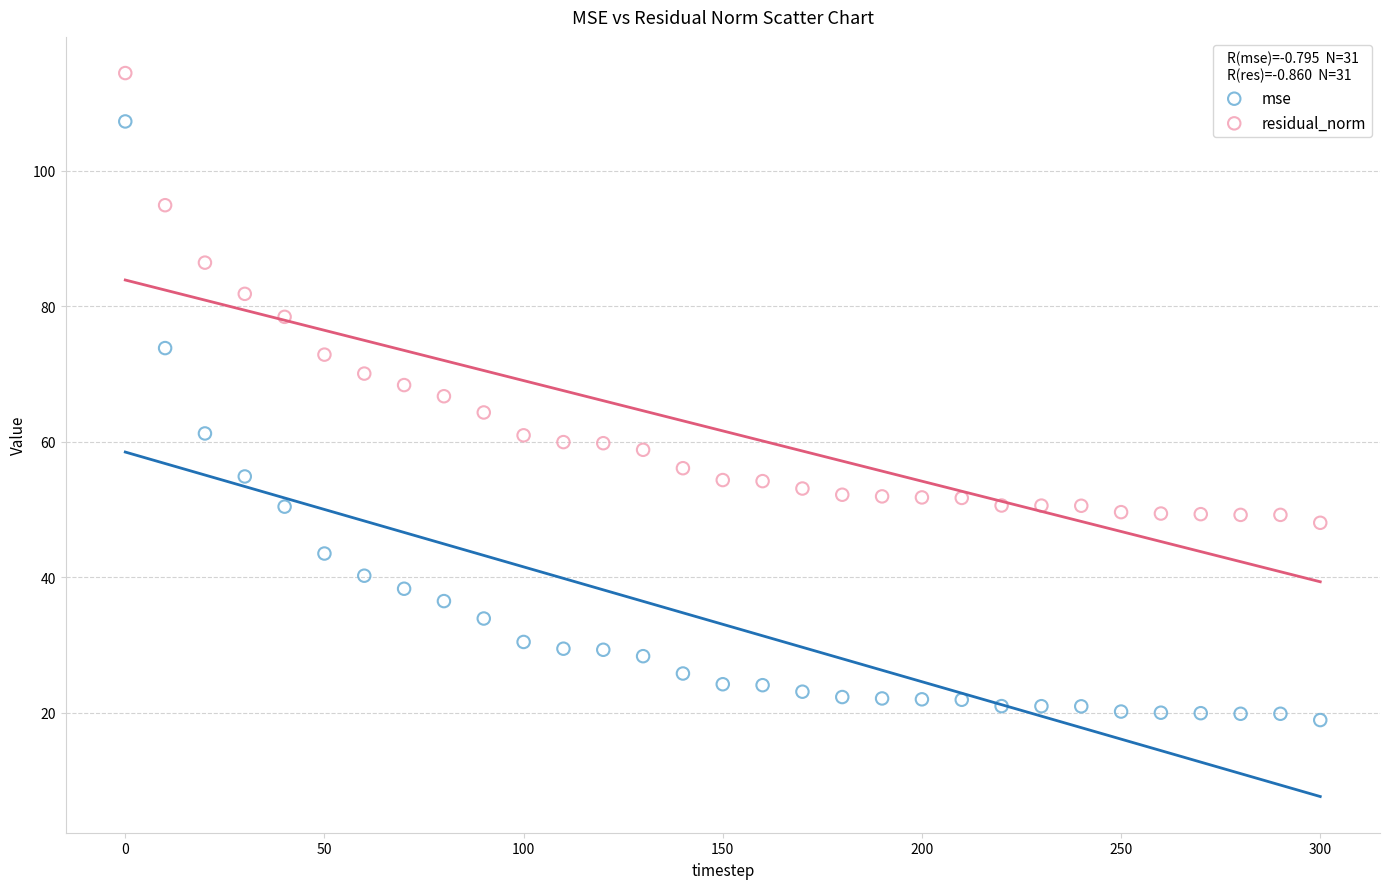

Across all data points, what is the range of X values (max minus min)?

300.0